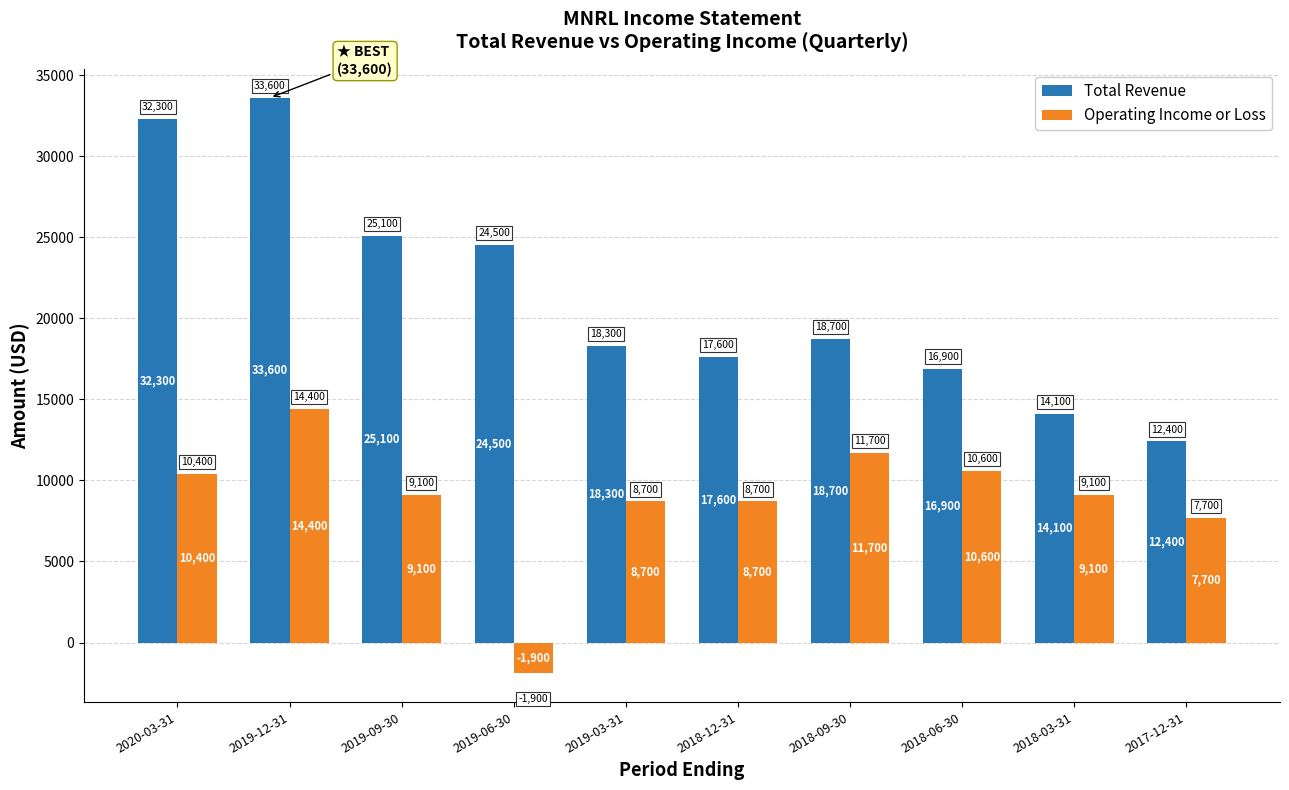

Reading left to right, transcribe all the data shown in this chart.

Total Revenue: 2020-03-31=32300	2019-12-31=33600	2019-09-30=25100	2019-06-30=24500	2019-03-31=18300	2018-12-31=17600	2018-09-30=18700	2018-06-30=16900	2018-03-31=14100	2017-12-31=12400
Operating Income or Loss: 2020-03-31=10400	2019-12-31=14400	2019-09-30=9100	2019-06-30=-1900	2019-03-31=8700	2018-12-31=8700	2018-09-30=11700	2018-06-30=10600	2018-03-31=9100	2017-12-31=7700